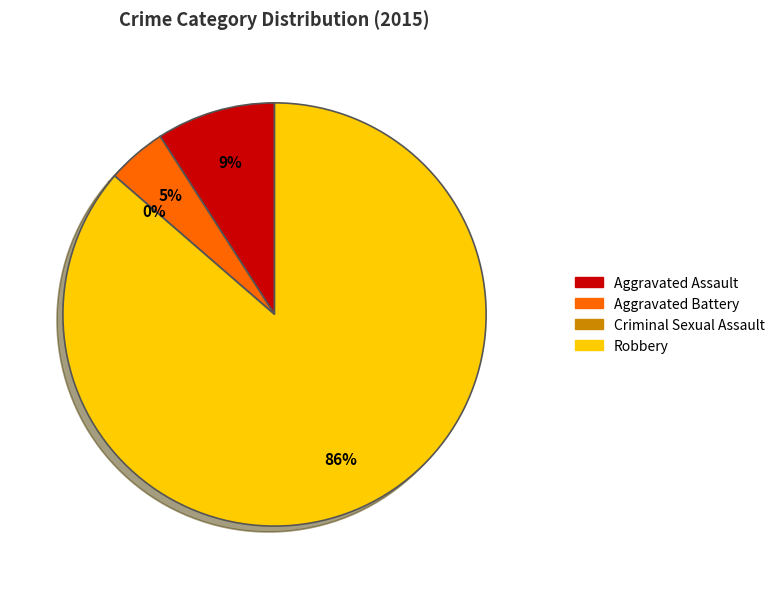

What is the smallest slice in the pie chart?

Criminal Sexual Assault